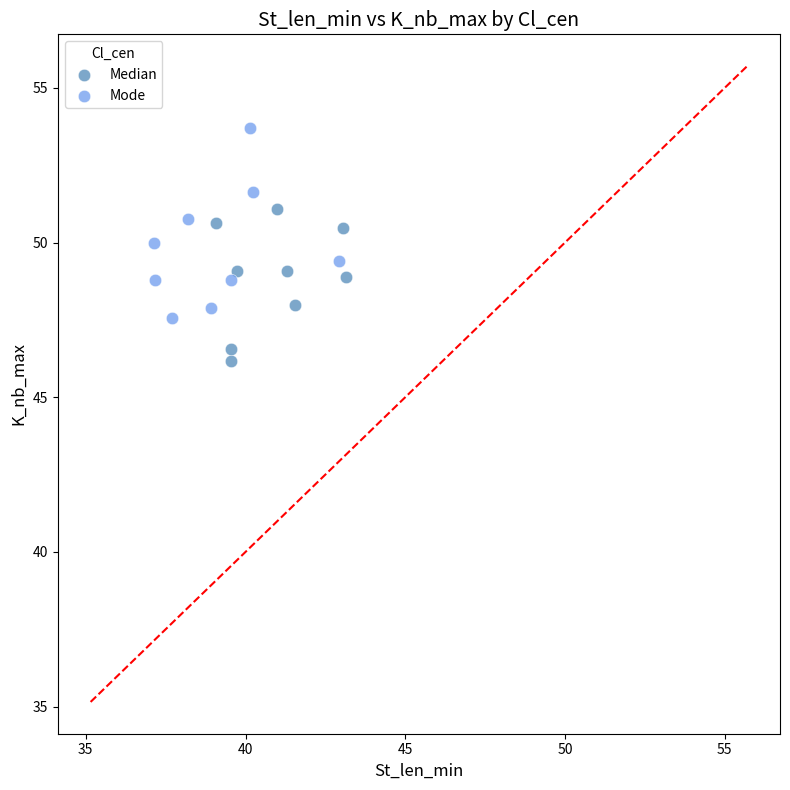

Which series contains the lowest Y value?

Median